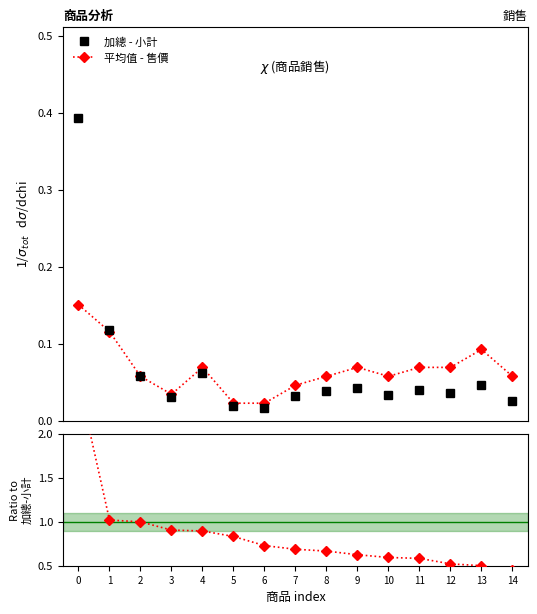

What is the spread (max minus min) of values at 5?

0.8